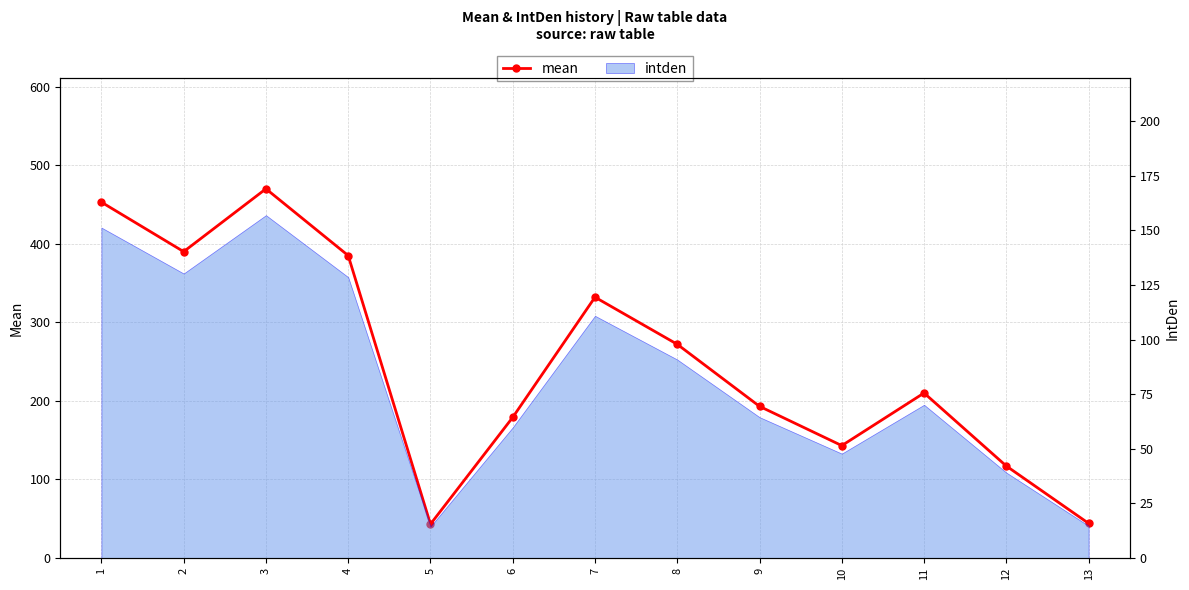

What is the value of the 2nd point from the left?

390